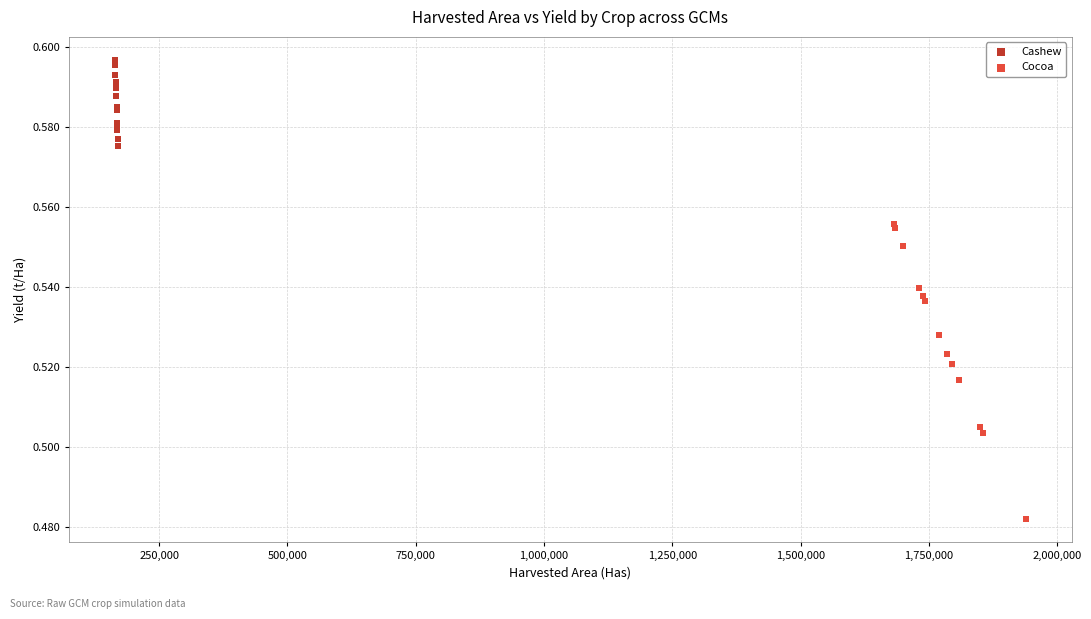

Which series reaches the maximum Y coordinate?

Cashew